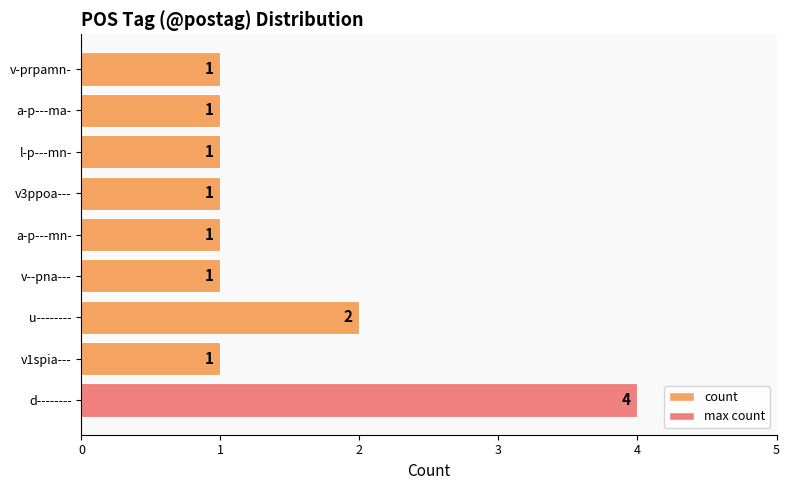

What value does the data have at d--------?

4